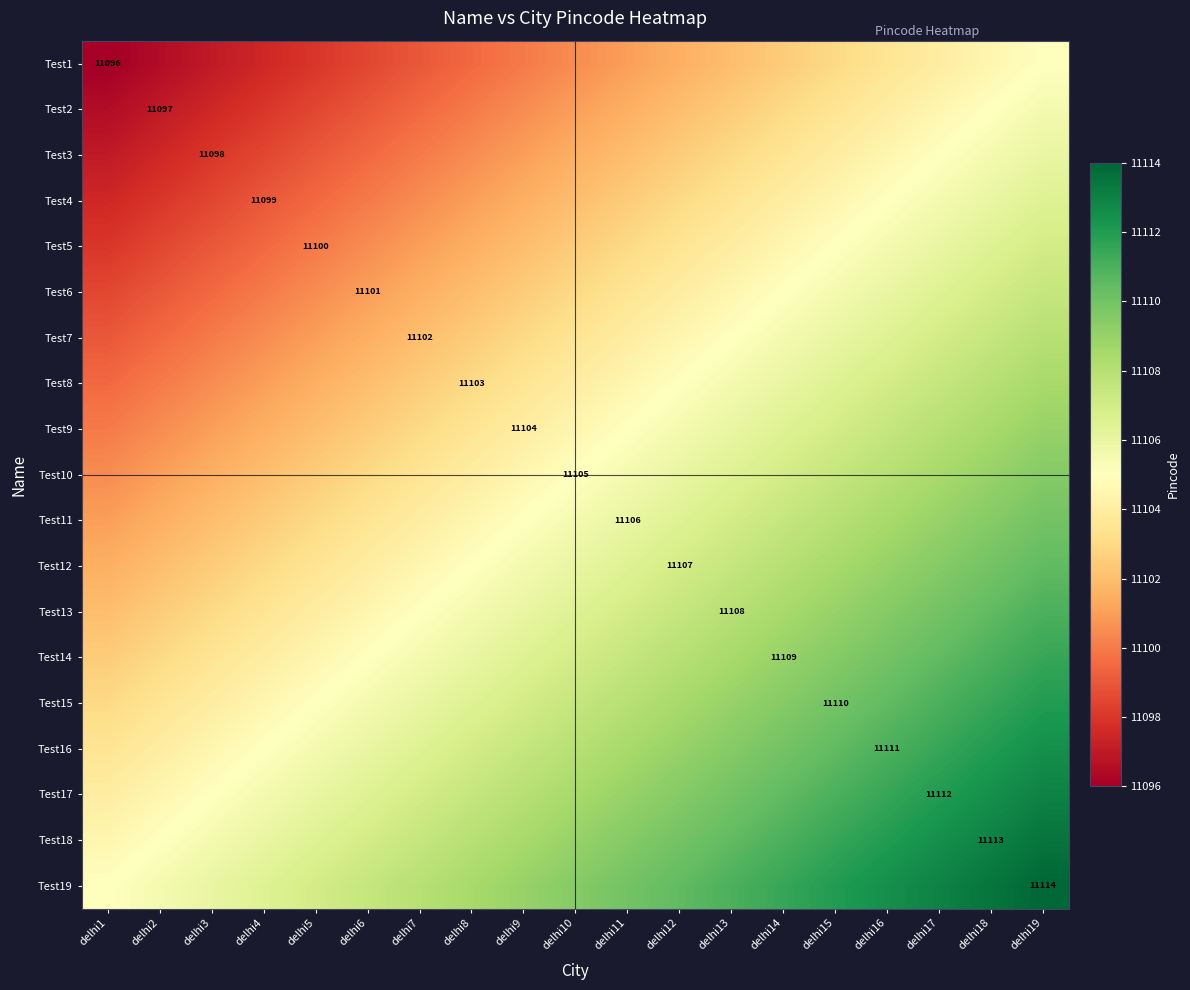

What is the minimum value shown in the chart?

11096.0